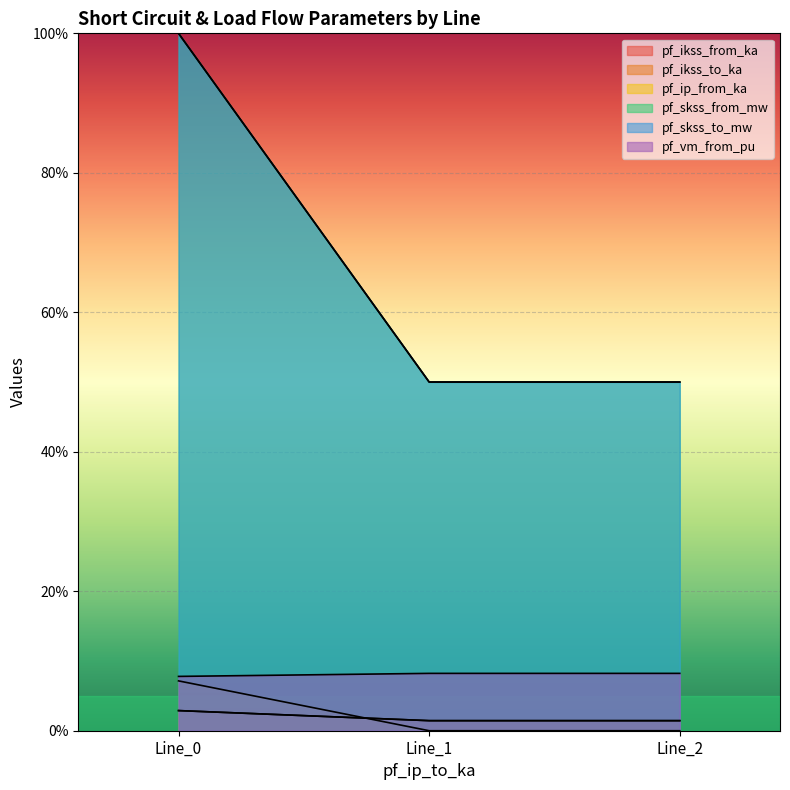

List the labels in order of pf_ip_from_ka value, largest first.

Line_0, Line_1, Line_2